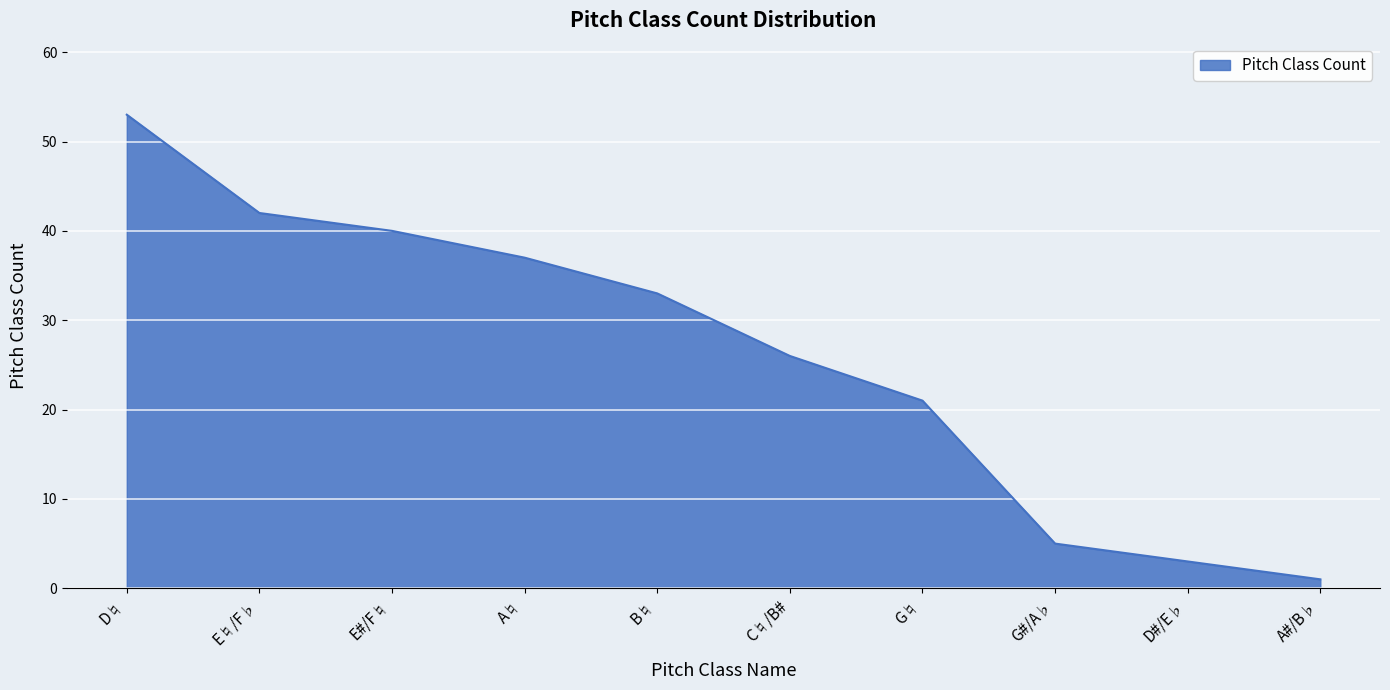

Rank the categories by value from lowest to highest.

A#/B♭, D#/E♭, G#/A♭, G♮, C♮/B#, B♮, A♮, E#/F♮, E♮/F♭, D♮